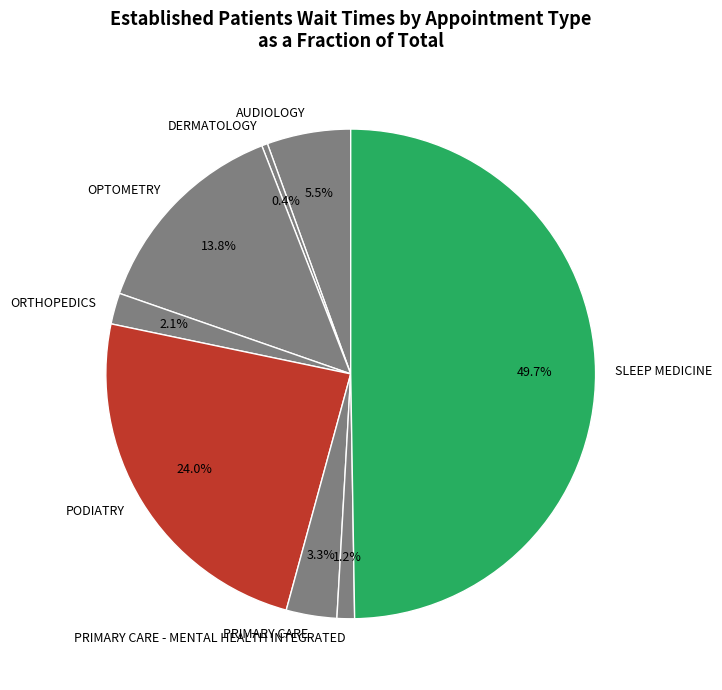

How many segments does this pie chart have?

8